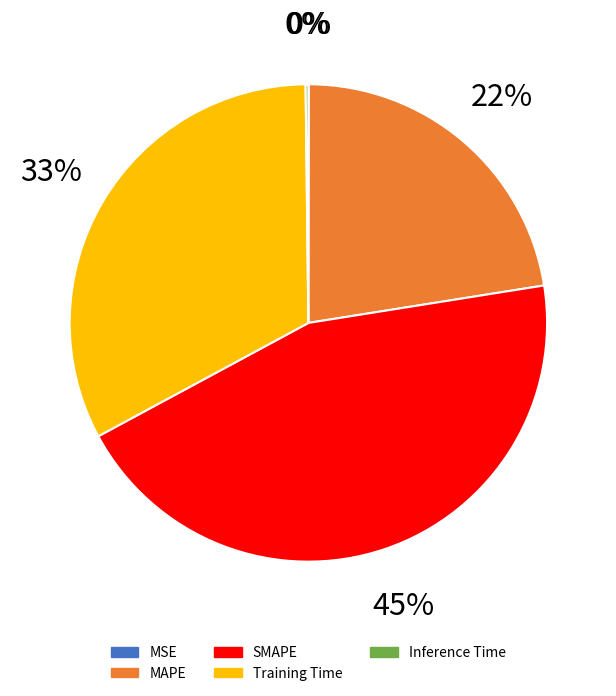

Is SMAPE the majority of the pie?

No